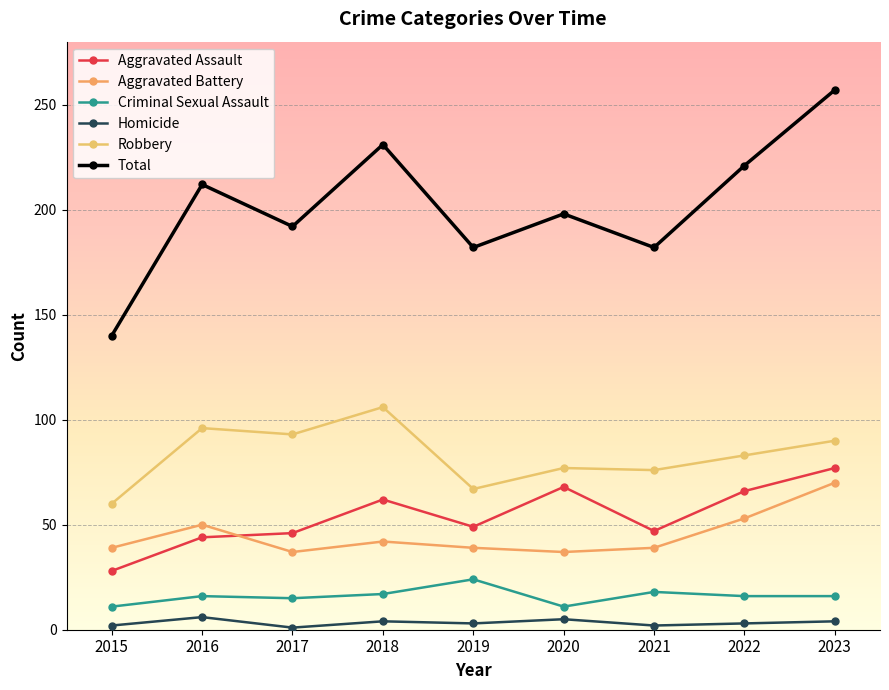

Which series has the largest total across all categories?

Total